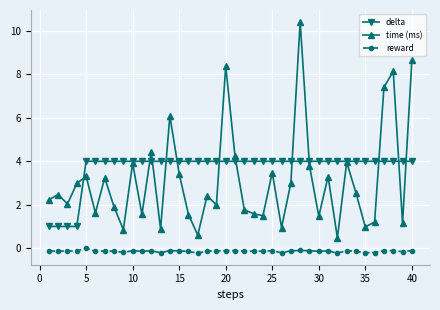

True or false: reward and time (ms) intersect in this chart.

False